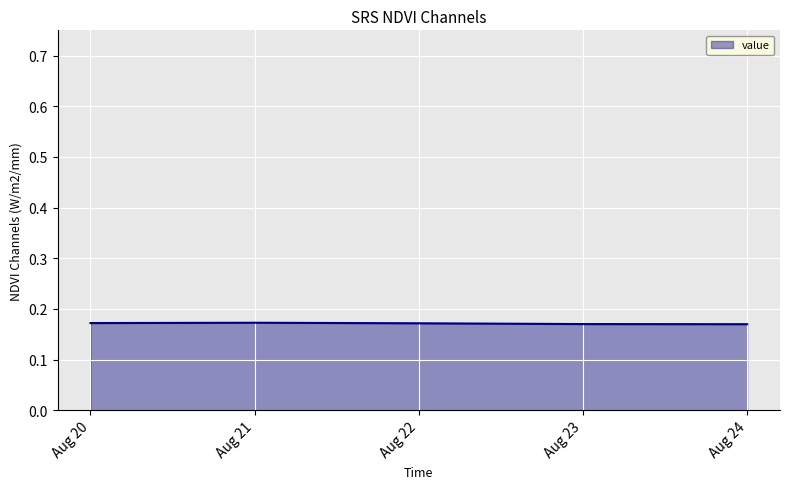

How many values are between 0 and 1?

5